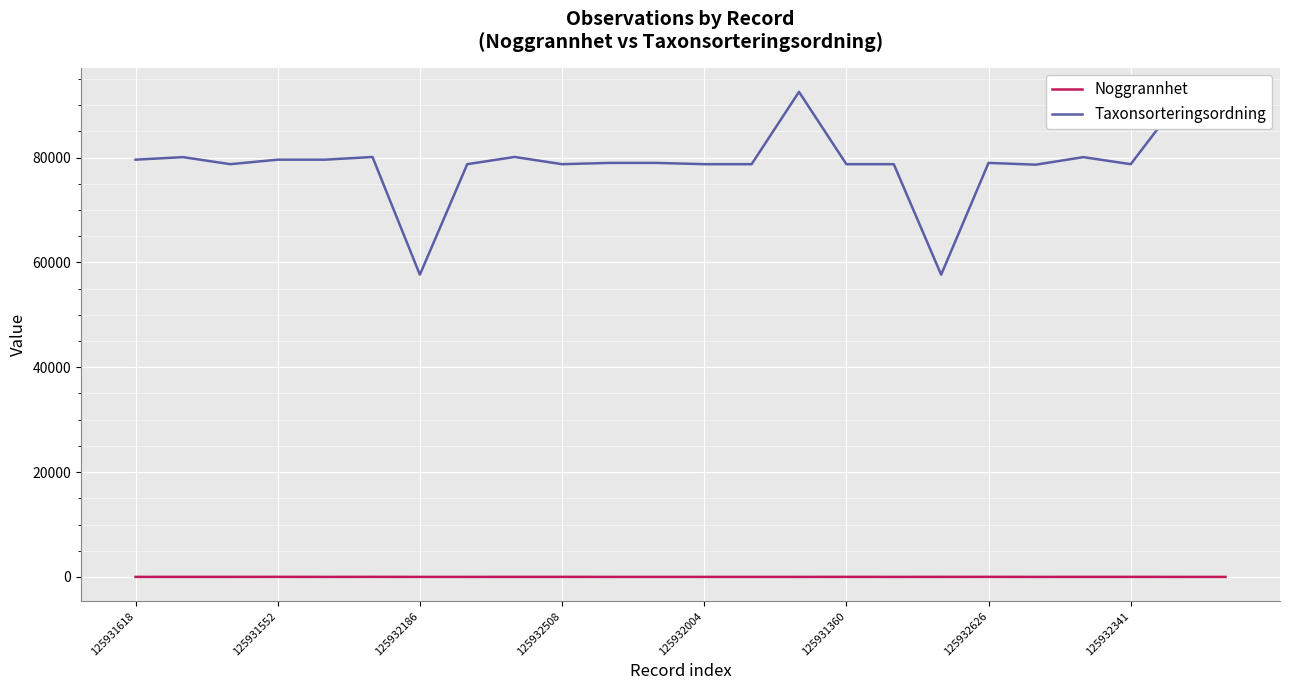

What is the greatest value displayed?

92535